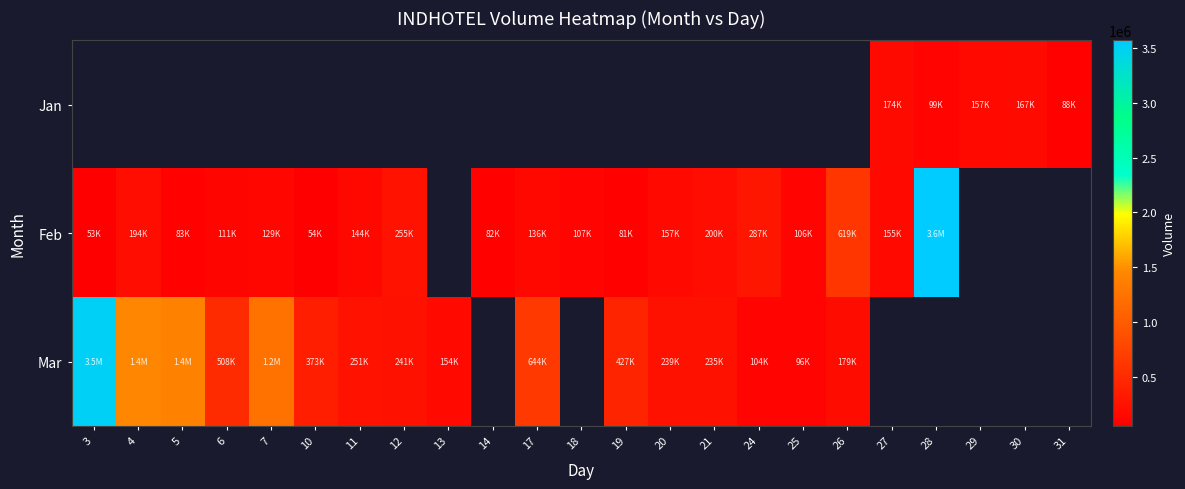

At which label does Feb first exceed 157145?

4